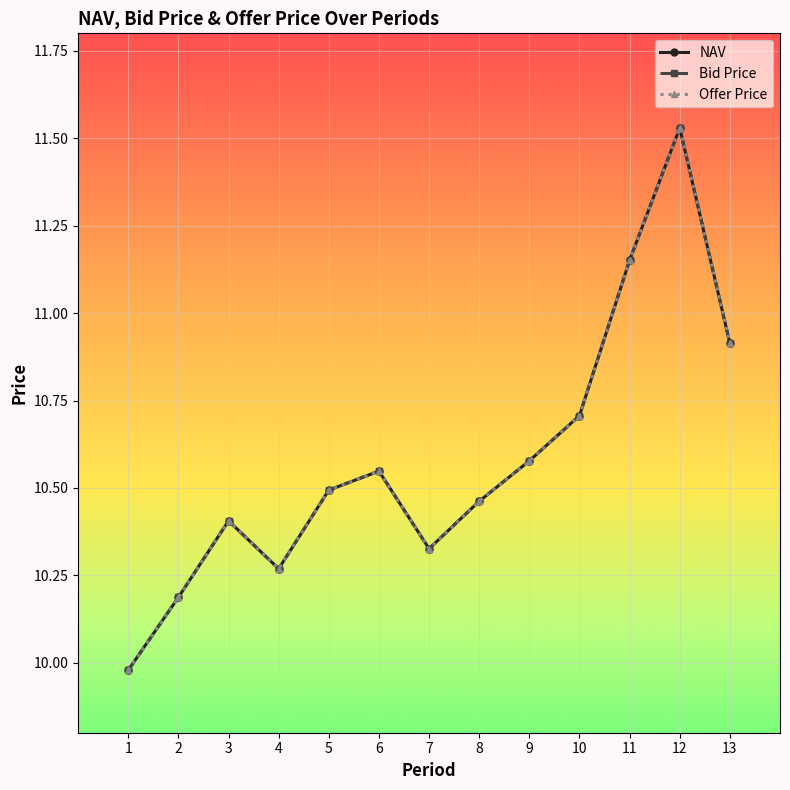

Rank the categories by NAV value from lowest to highest.

1, 2, 4, 7, 3, 8, 5, 6, 9, 10, 13, 11, 12